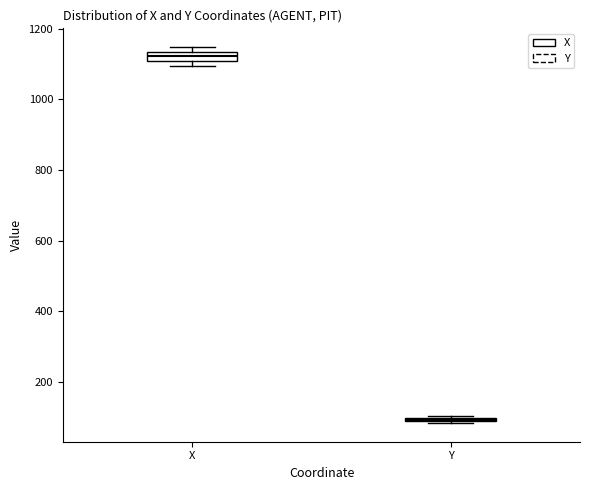

Which box has the lowest median line?

Y